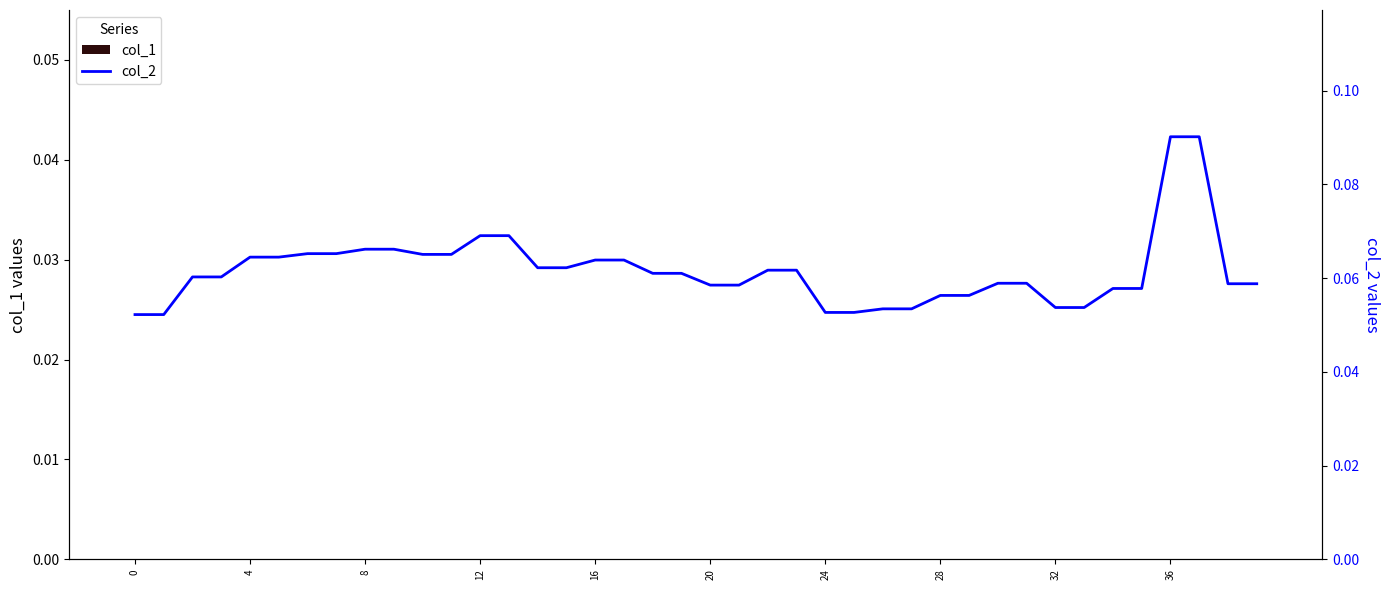

True or false: col_2 has a value of 0.1 at 28.

False